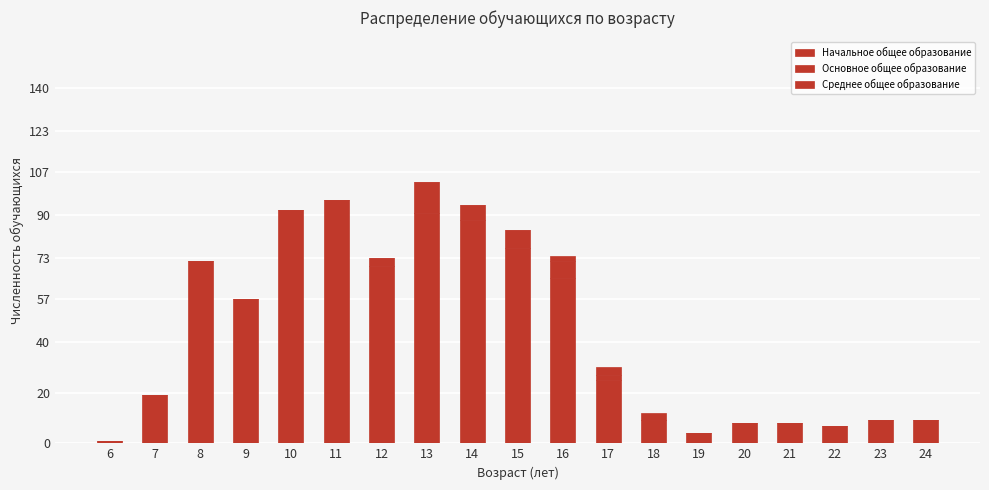

What is the total value across all series at 13?

103